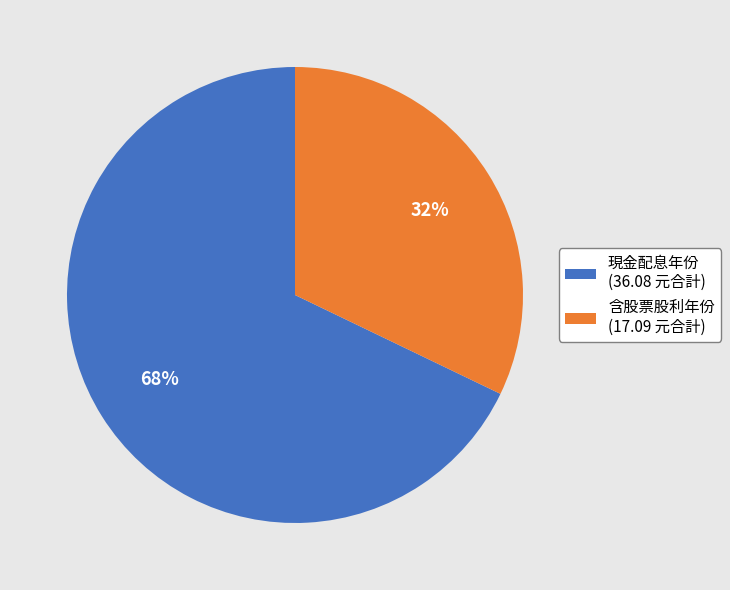

How many slices are in this pie chart?

2